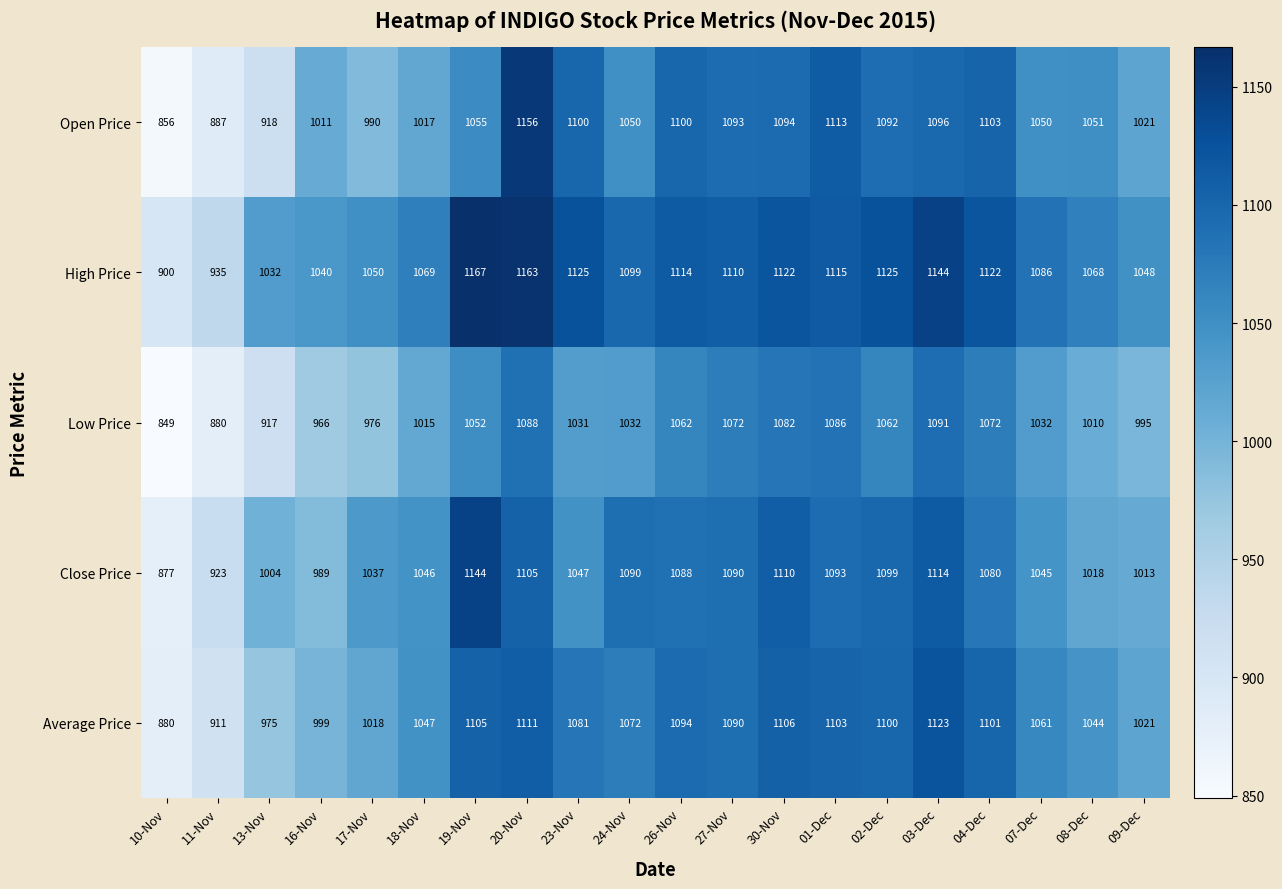

Which series has the largest total across all categories?

High Price